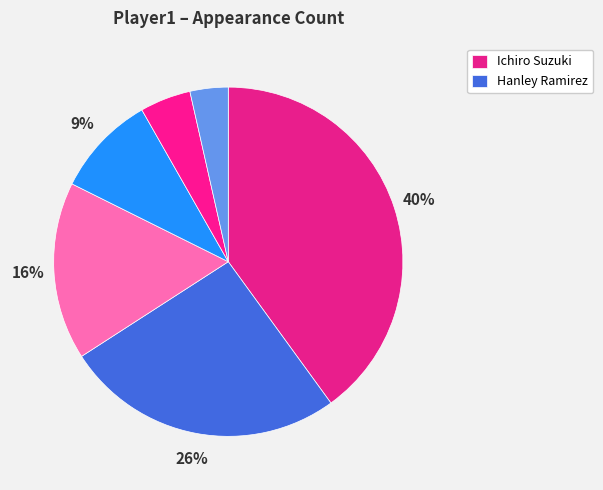

Which slice is the largest?

Ichiro Suzuki